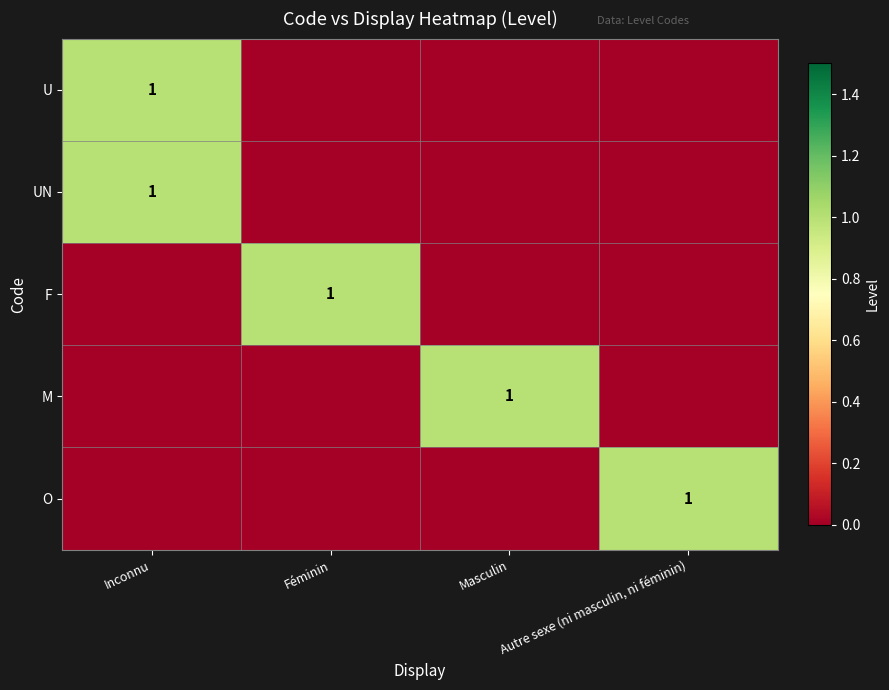

Is it true that U equals 0 at Inconnu?

False